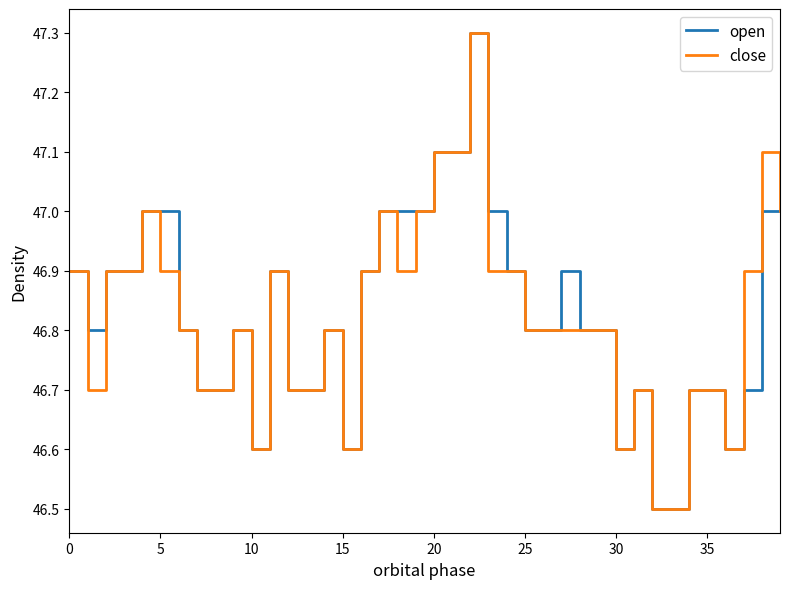

Reading right to left, what are all the values shown in this chart?

open: 47.0	47.0	46.7	46.6	46.7	46.7	46.5	46.5	46.7	46.6	46.8	46.8	46.9	46.8	46.8	46.9	47.0	47.3	47.1	47.1	47.0	47.0	47.0	46.9	46.6	46.8	46.7	46.7	46.9	46.6	46.8	46.7	46.7	46.8	47.0	47.0	46.9	46.9	46.8	46.9
close: 47.0	47.1	46.9	46.6	46.7	46.7	46.5	46.5	46.7	46.6	46.8	46.8	46.8	46.8	46.8	46.9	46.9	47.3	47.1	47.1	47.0	46.9	47.0	46.9	46.6	46.8	46.7	46.7	46.9	46.6	46.8	46.7	46.7	46.8	46.9	47.0	46.9	46.9	46.7	46.9